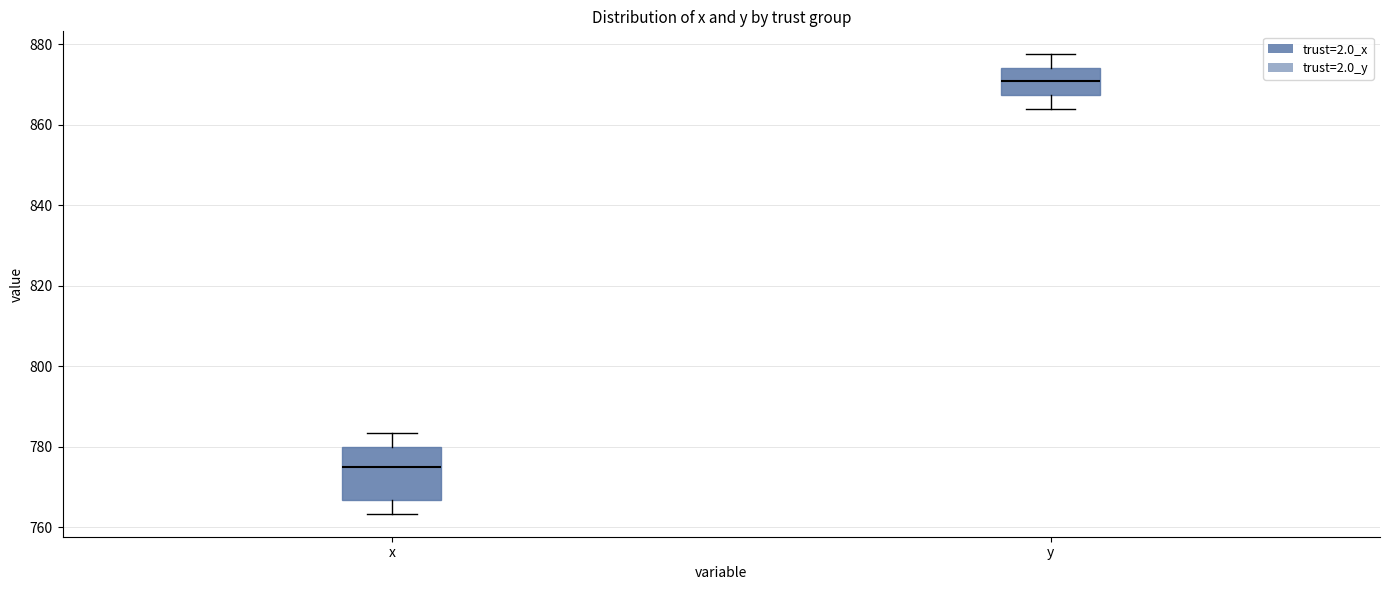

Which box's median line is the lowest?

x